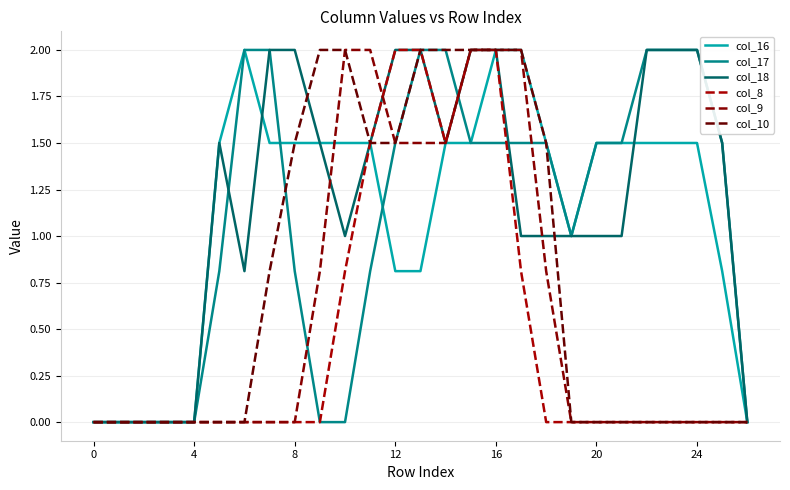

True or false: col_10 and col_9 intersect in this chart.

False